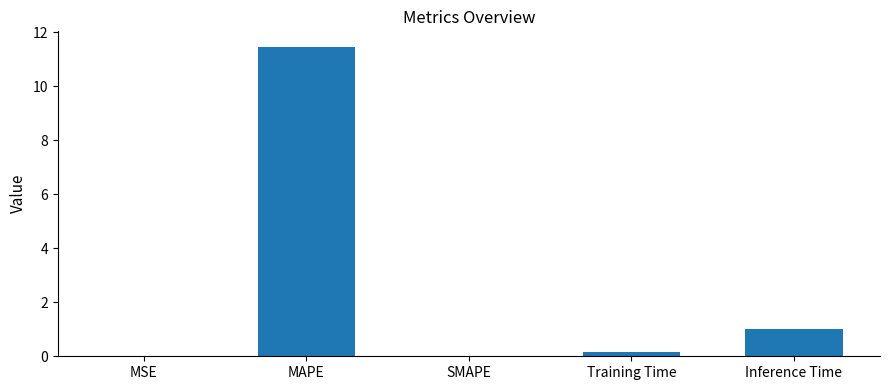

What is the sum of the values at Inference Time and MAPE?

12.5